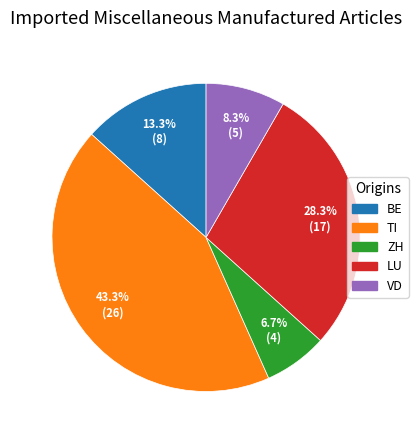

Rank the categories by value from highest to lowest.

TI, LU, BE, VD, ZH